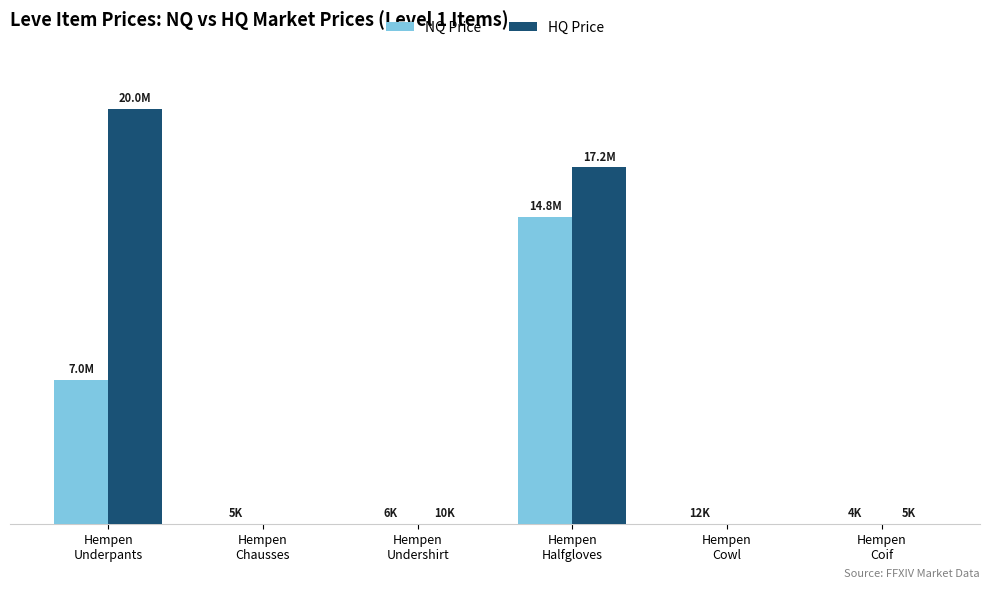

What are all the series names shown in the legend?

NQ Price, HQ Price